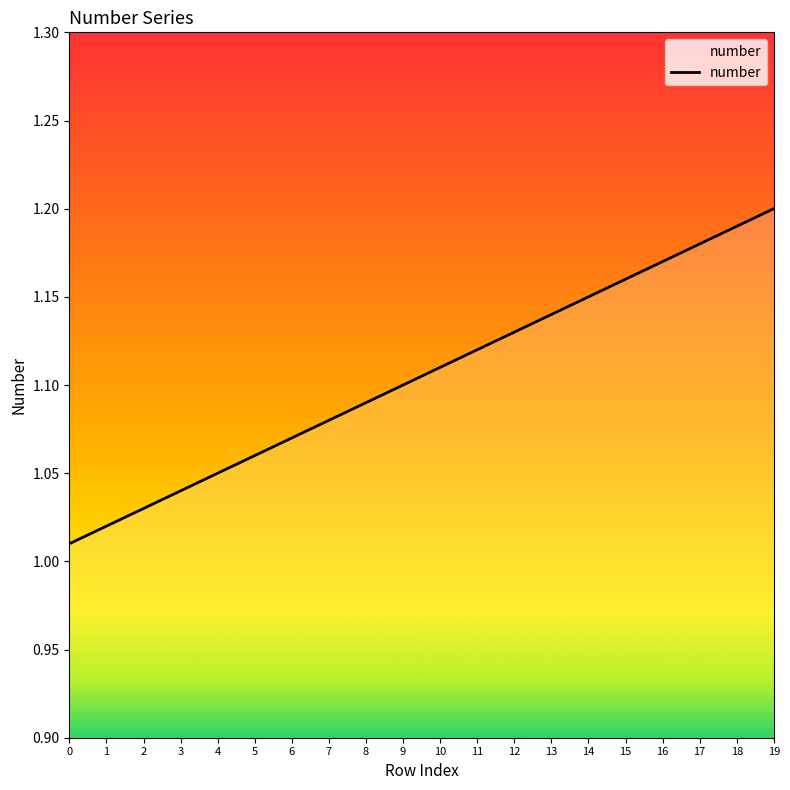

List the labels in order of value, largest first.

19, 18, 17, 16, 15, 14, 13, 12, 11, 10, 9, 8, 7, 6, 5, 4, 3, 2, 1, 0